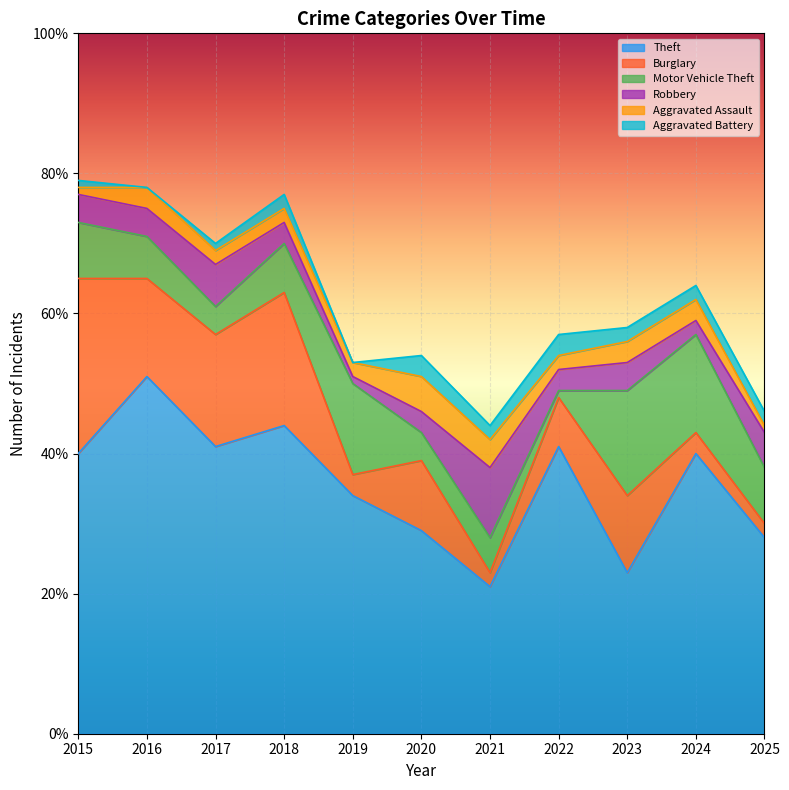

Reading left to right, extract all data points from this chart.

Theft: 2015=40	2016=51	2017=41	2018=44	2019=34	2020=29	2021=21	2022=41	2023=23	2024=40	2025=28
Burglary: 2015=25	2016=14	2017=16	2018=19	2019=3	2020=10	2021=2	2022=7	2023=11	2024=3	2025=2
Motor Vehicle Theft: 2015=8	2016=6	2017=4	2018=7	2019=13	2020=4	2021=5	2022=1	2023=15	2024=14	2025=8
Robbery: 2015=4	2016=4	2017=6	2018=3	2019=1	2020=3	2021=10	2022=3	2023=4	2024=2	2025=5
Aggravated Assault: 2015=1	2016=3	2017=2	2018=2	2019=2	2020=5	2021=4	2022=2	2023=3	2024=3	2025=1
Aggravated Battery: 2015=1	2016=0	2017=1	2018=2	2019=0	2020=3	2021=2	2022=3	2023=2	2024=2	2025=2